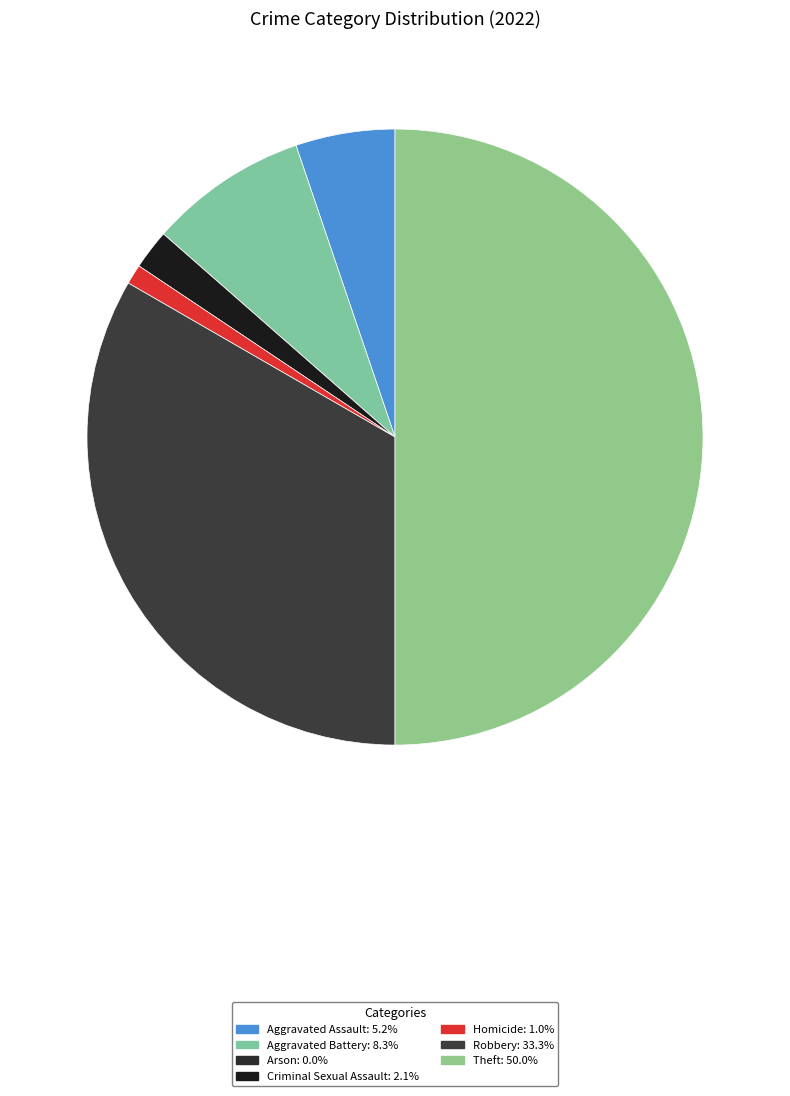

Do Aggravated Battery and Theft together represent more than half of the pie?

Yes